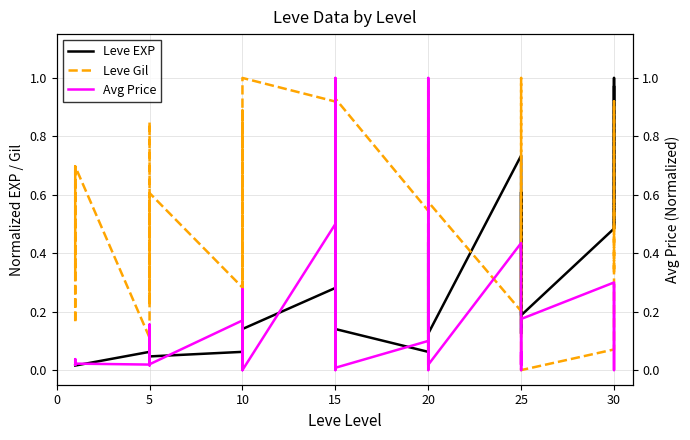

At how many categories does at least one series exceed 0?

39